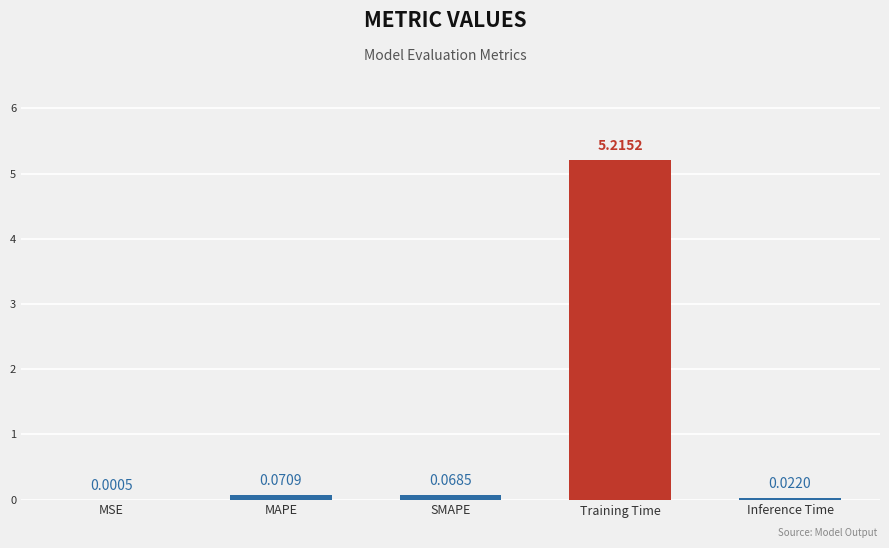

The chart shows a value of 0.0 at MSE. True or false?

True